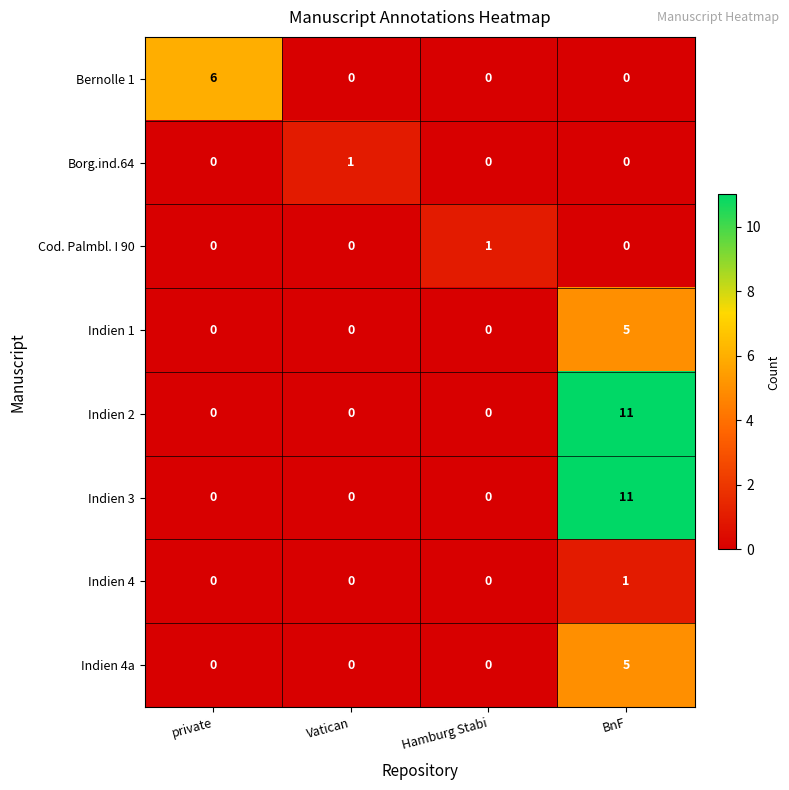

What is the greatest value displayed?

11